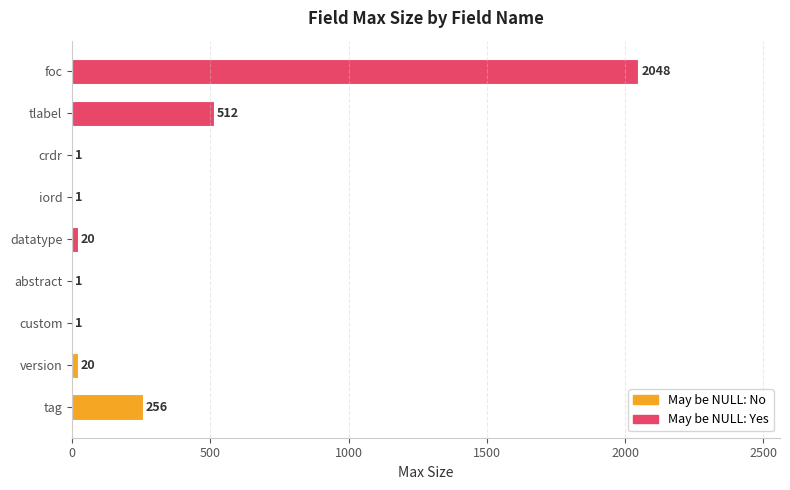

Count the number of values greater than 20.

3